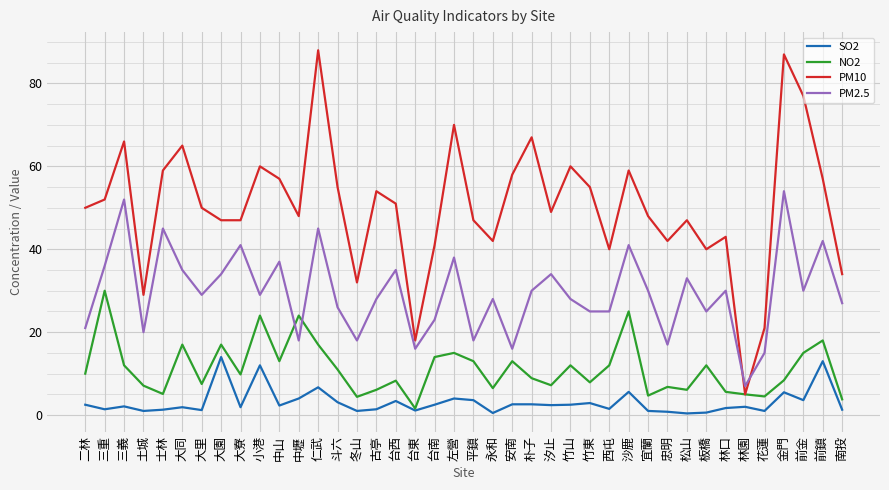

List the series in order of their overall mean, lowest first.

SO2, NO2, PM2.5, PM10